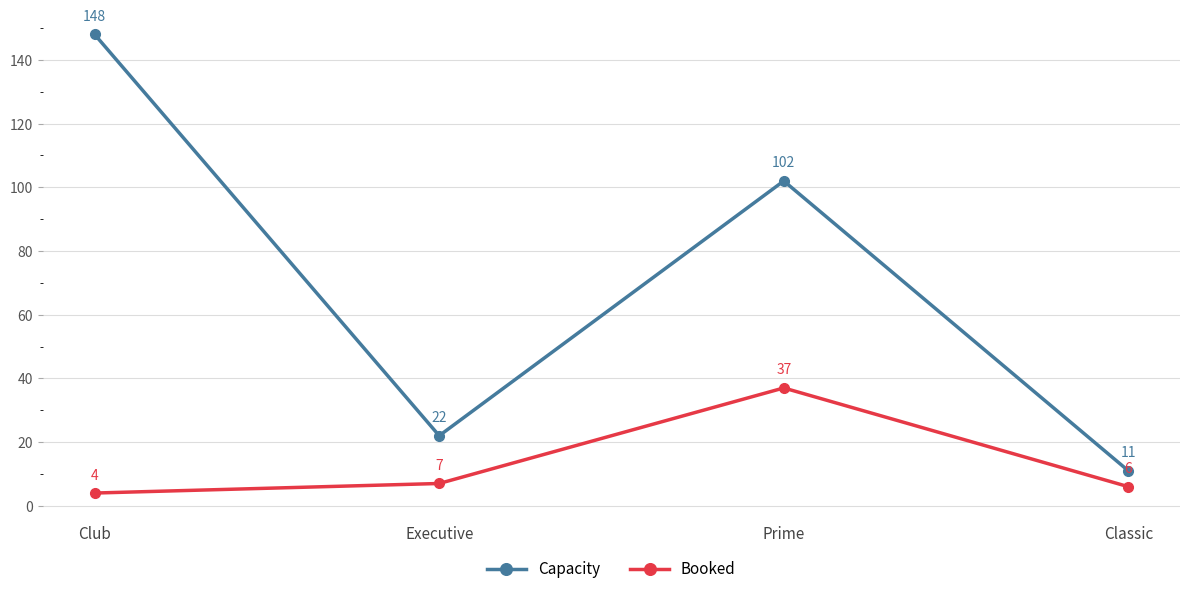

Is the value of Booked at Club greater than the value of Capacity at Club?

No